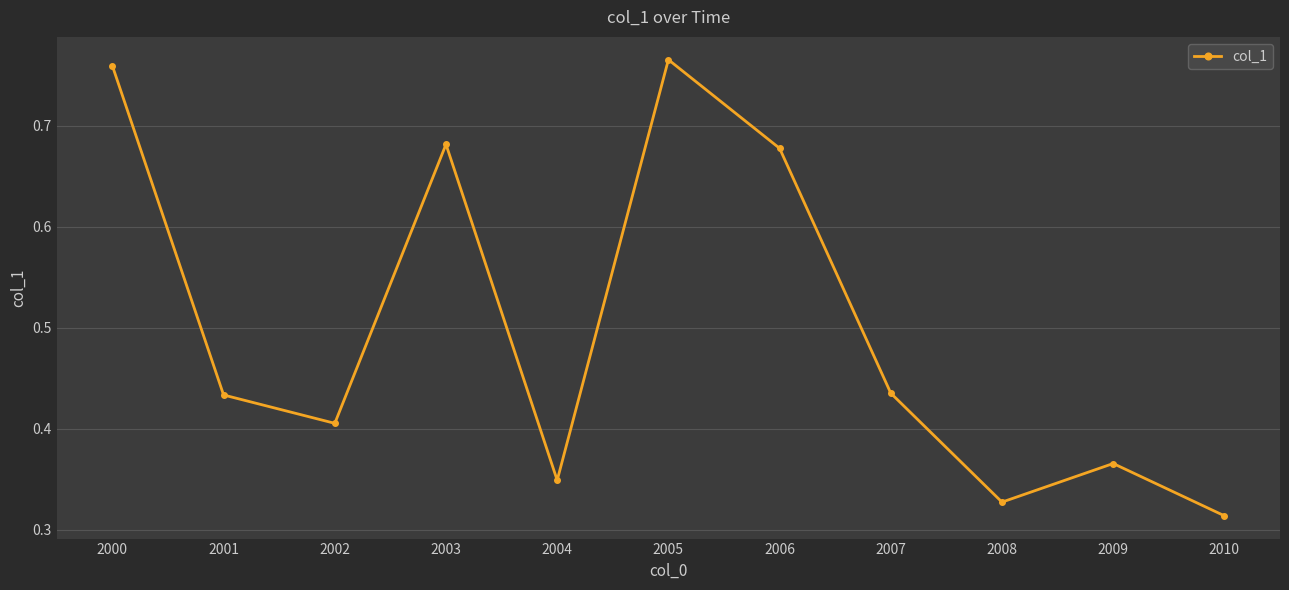

How many categories are shown in the chart?

11